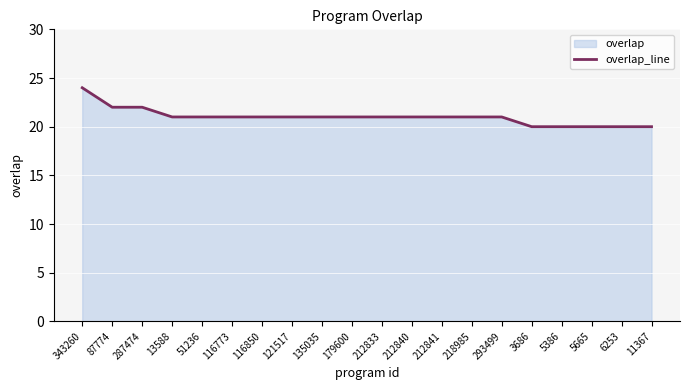

List the labels in order of value, largest first.

343260, 87774, 287474, 13588, 51236, 116773, 116850, 121517, 135035, 179600, 212833, 212840, 212841, 218985, 293499, 3686, 5386, 5665, 6253, 11367